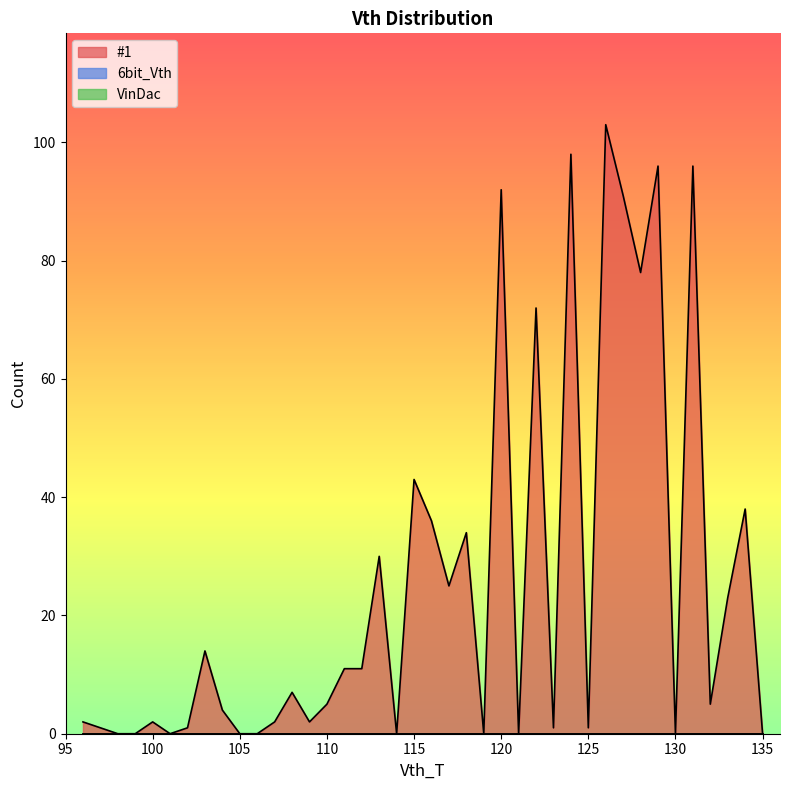

Does the chart display data point markers on the line(s)?

No